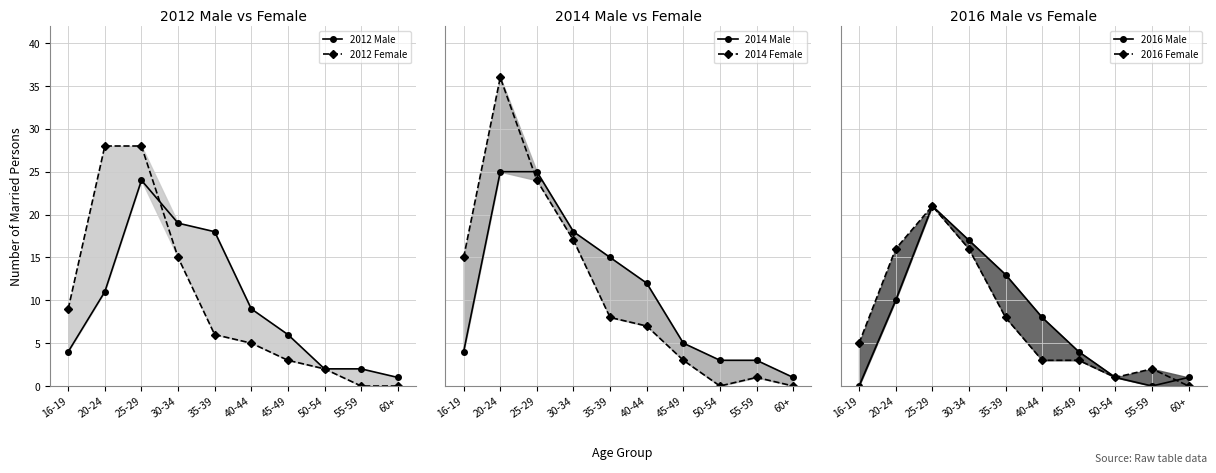

What are all the series names shown in the legend?

2012 Male, 2012 Female, 2014 Male, 2014 Female, 2016 Male, 2016 Female